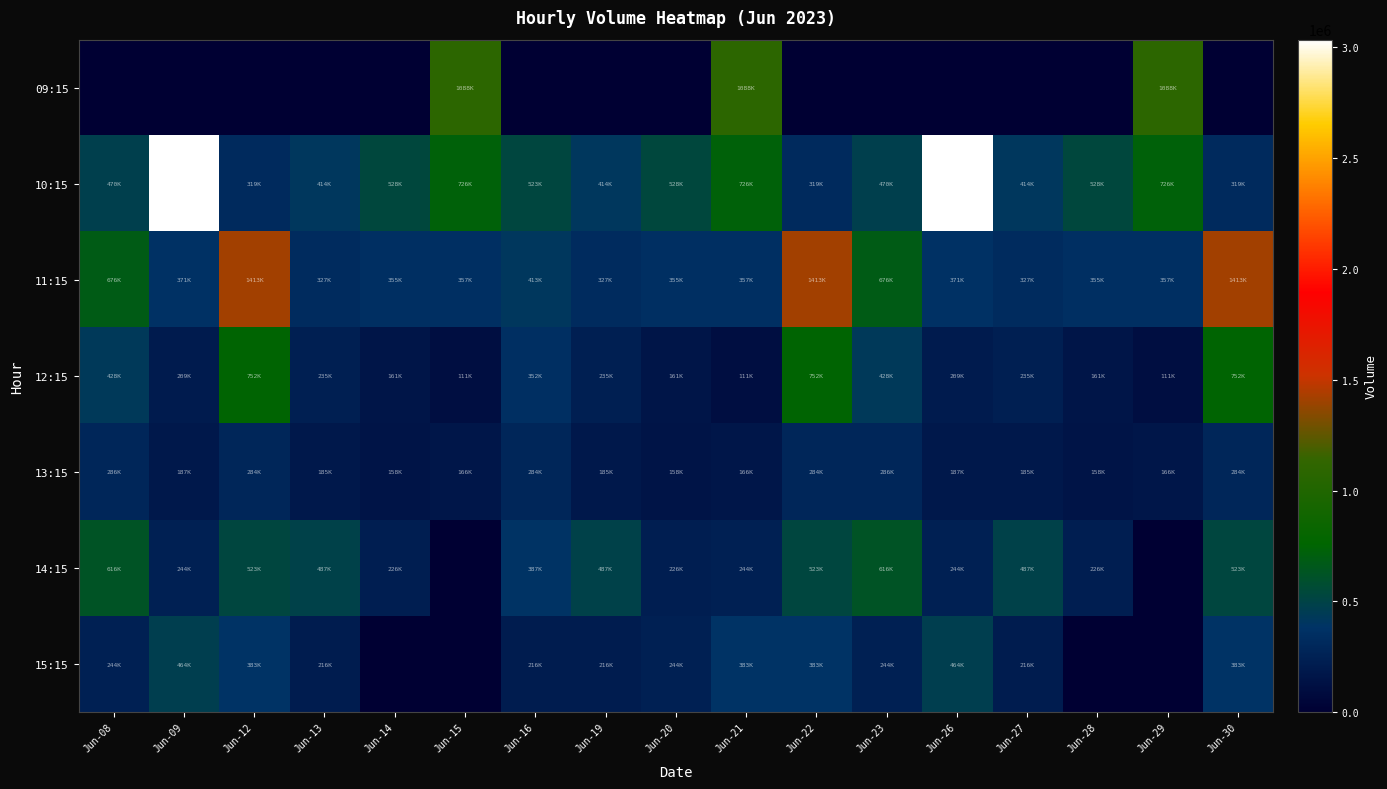

Reading left to right, what are all the values shown in this chart?

09:15: Jun-08=0	Jun-09=0	Jun-12=0	Jun-13=0	Jun-14=0	Jun-15=1088296	Jun-16=0	Jun-19=0	Jun-20=0	Jun-21=1088296	Jun-22=0	Jun-23=0	Jun-26=0	Jun-27=0	Jun-28=0	Jun-29=1088296	Jun-30=0
10:15: Jun-08=470941	Jun-09=3034165	Jun-12=319655	Jun-13=414411	Jun-14=528997	Jun-15=726400	Jun-16=523041	Jun-19=414411	Jun-20=528997	Jun-21=726400	Jun-22=319655	Jun-23=470941	Jun-26=3034165	Jun-27=414411	Jun-28=528997	Jun-29=726400	Jun-30=319655
11:15: Jun-08=676511	Jun-09=371553	Jun-12=1413927	Jun-13=327173	Jun-14=355441	Jun-15=357340	Jun-16=413927	Jun-19=327173	Jun-20=355441	Jun-21=357340	Jun-22=1413927	Jun-23=676511	Jun-26=371553	Jun-27=327173	Jun-28=355441	Jun-29=357340	Jun-30=1413927
12:15: Jun-08=428951	Jun-09=209215	Jun-12=752359	Jun-13=235438	Jun-14=161917	Jun-15=111254	Jun-16=352359	Jun-19=235438	Jun-20=161917	Jun-21=111254	Jun-22=752359	Jun-23=428951	Jun-26=209215	Jun-27=235438	Jun-28=161917	Jun-29=111254	Jun-30=752359
13:15: Jun-08=286851	Jun-09=187671	Jun-12=284821	Jun-13=185944	Jun-14=158504	Jun-15=166892	Jun-16=284821	Jun-19=185944	Jun-20=158504	Jun-21=166892	Jun-22=284821	Jun-23=286851	Jun-26=187671	Jun-27=185944	Jun-28=158504	Jun-29=166892	Jun-30=284821
14:15: Jun-08=616531	Jun-09=244099	Jun-12=523041	Jun-13=487231	Jun-14=226951	Jun-15=0	Jun-16=387231	Jun-19=487231	Jun-20=226951	Jun-21=244099	Jun-22=523041	Jun-23=616531	Jun-26=244099	Jun-27=487231	Jun-28=226951	Jun-29=0	Jun-30=523041
15:15: Jun-08=244581	Jun-09=464047	Jun-12=383582	Jun-13=216630	Jun-14=0	Jun-15=0	Jun-16=216630	Jun-19=216630	Jun-20=244581	Jun-21=383582	Jun-22=383582	Jun-23=244581	Jun-26=464047	Jun-27=216630	Jun-28=0	Jun-29=0	Jun-30=383582